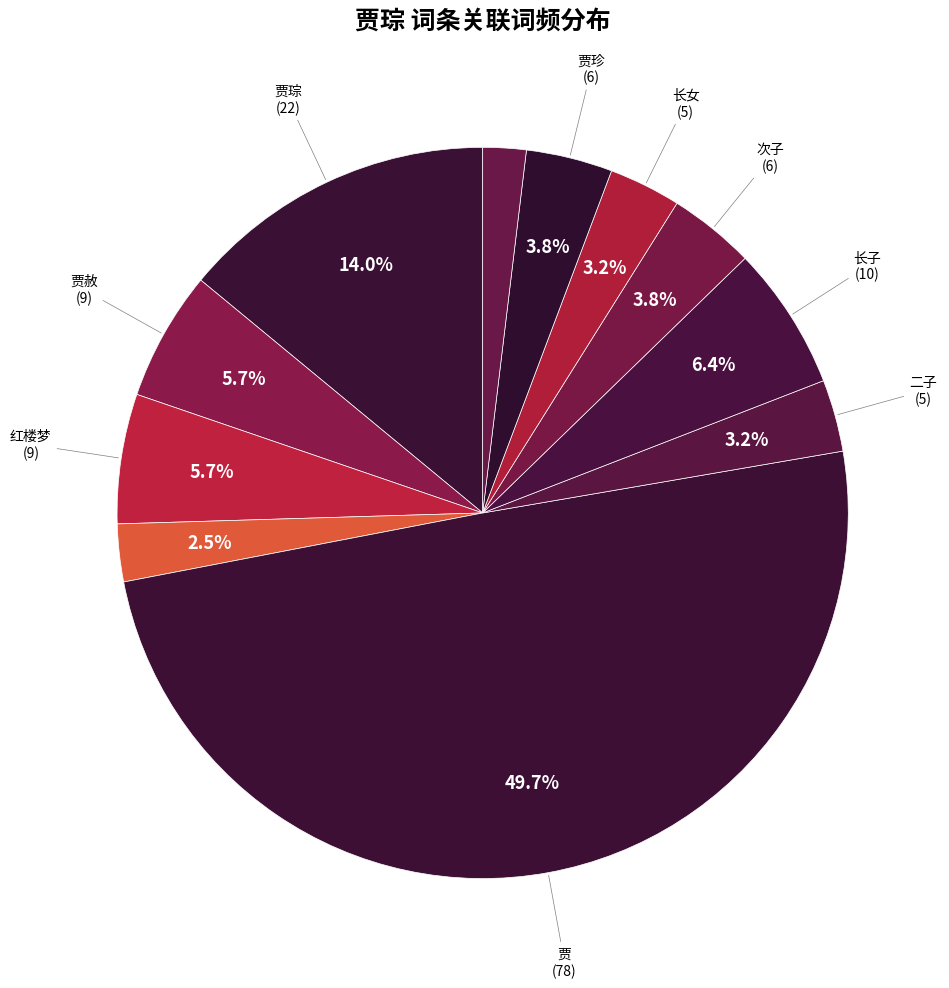

Count the number of slices in the pie.

11